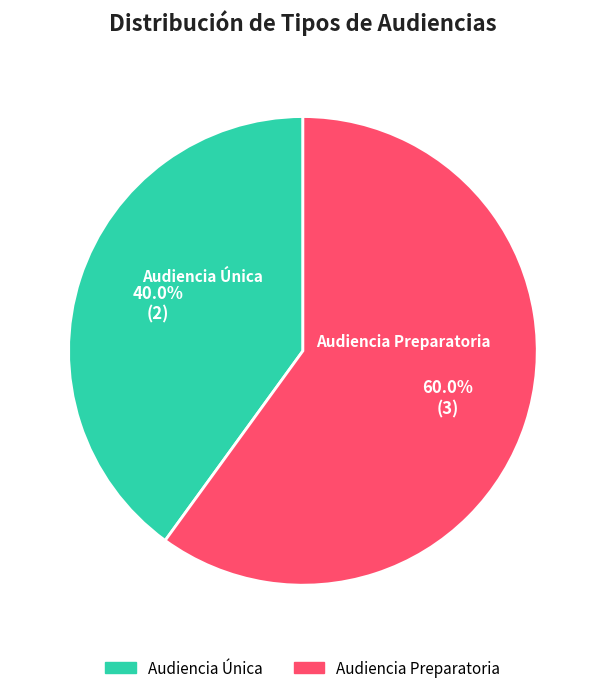

To the nearest percent, what percentage of the pie is Audiencia Preparatoria?

60%